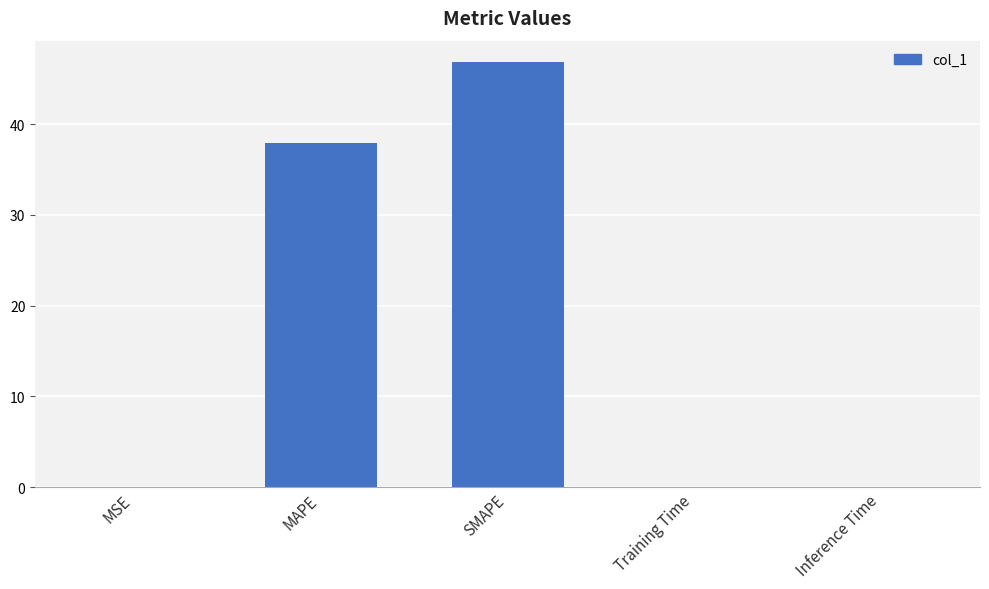

What is the sum of all values?

84.8